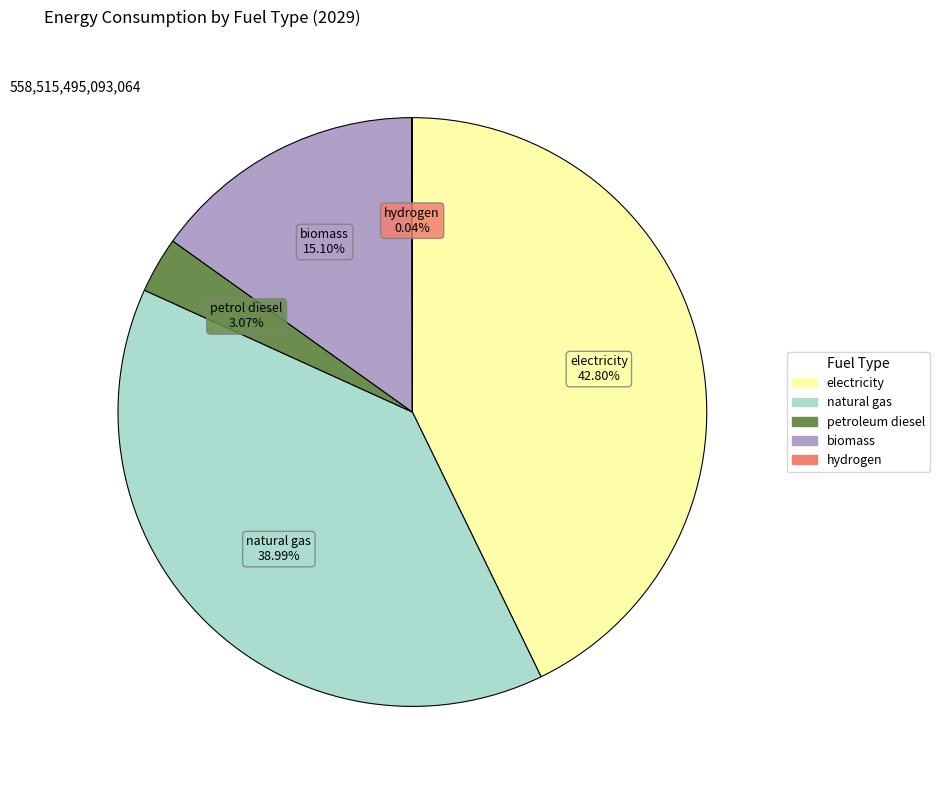

Is there a majority slice in this chart?

No